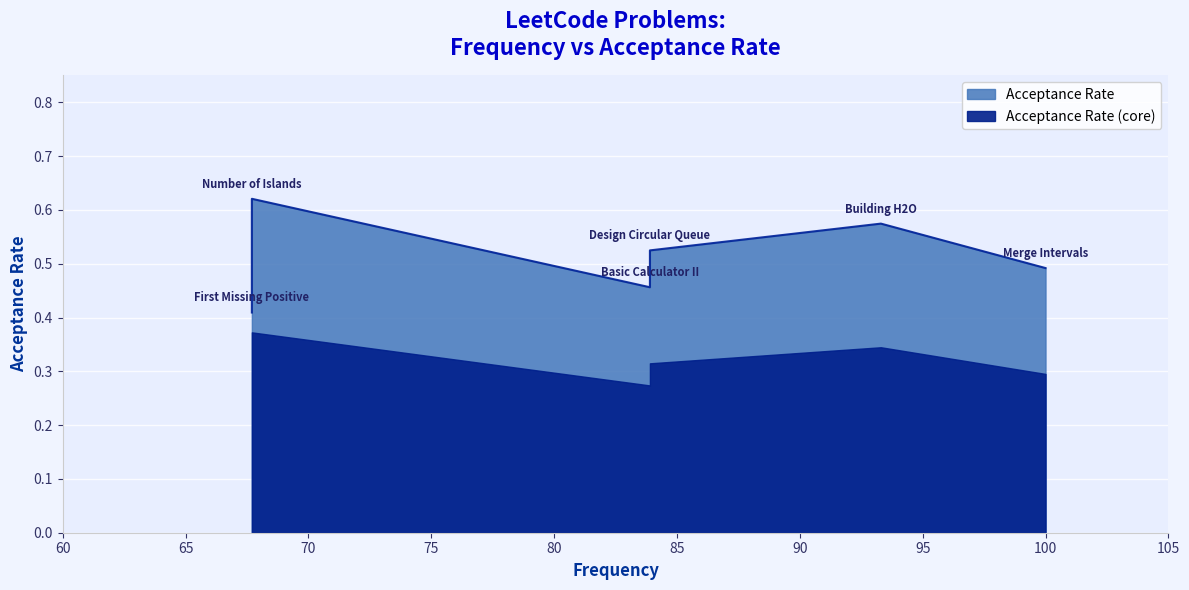

What is the sum of all values?

3.1